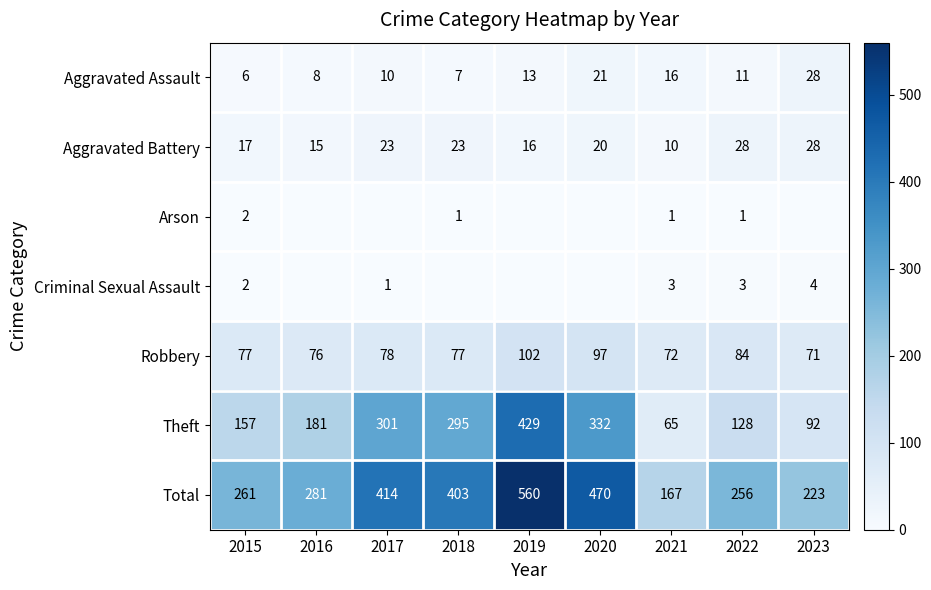

What is the average value of the Aggravated Assault series?

13